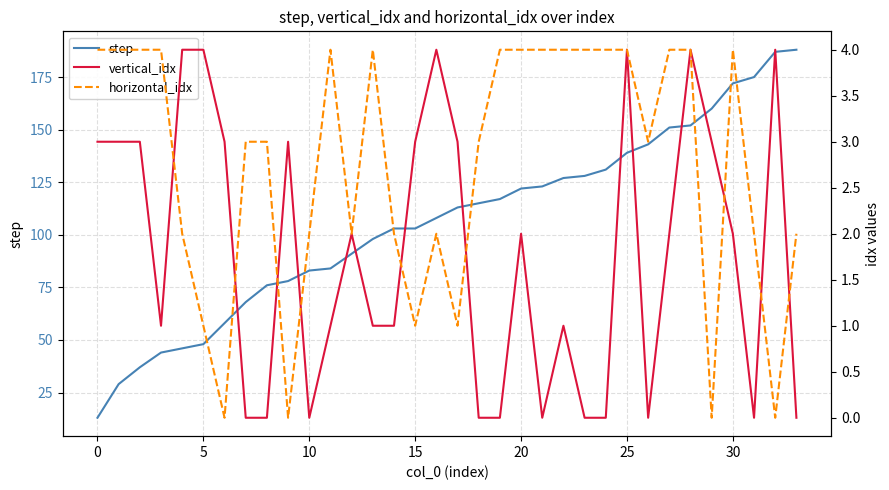

Reading right to left, what are all the values shown in this chart?

step: 188	187	175	172	160	152	151	143	139	131	128	127	123	122	117	115	113	108	103	103	98	91	84	83	78	76	68	58	48	46	44	37	29	13
vertical_idx: 0	4	0	2	3	4	2	0	4	0	0	1	0	2	0	0	3	4	3	1	1	2	1	0	3	0	0	3	4	4	1	3	3	3
horizontal_idx: 2	0	2	4	0	4	4	3	4	4	4	4	4	4	4	3	1	2	1	2	4	2	4	2	0	3	3	0	1	2	4	4	4	4